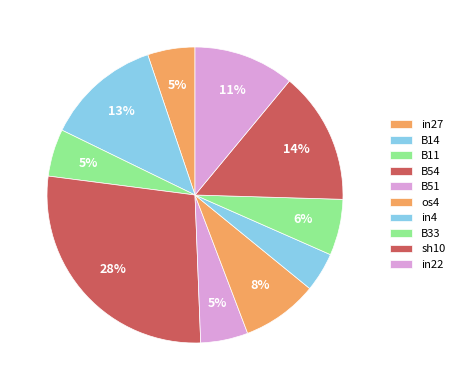

Which slice is the smallest?

in4